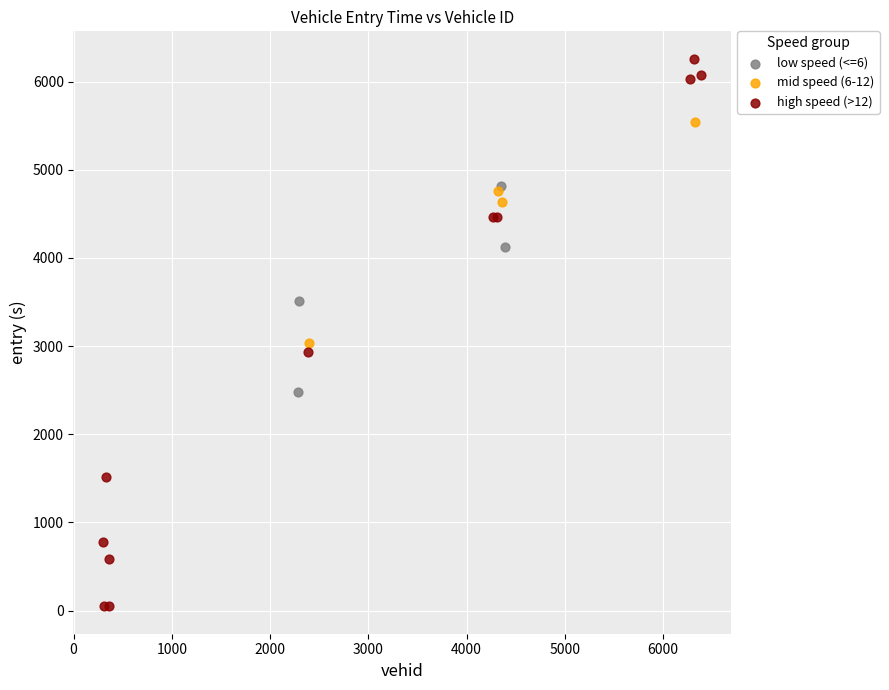

Which series reaches the maximum Y coordinate?

high speed (>12)